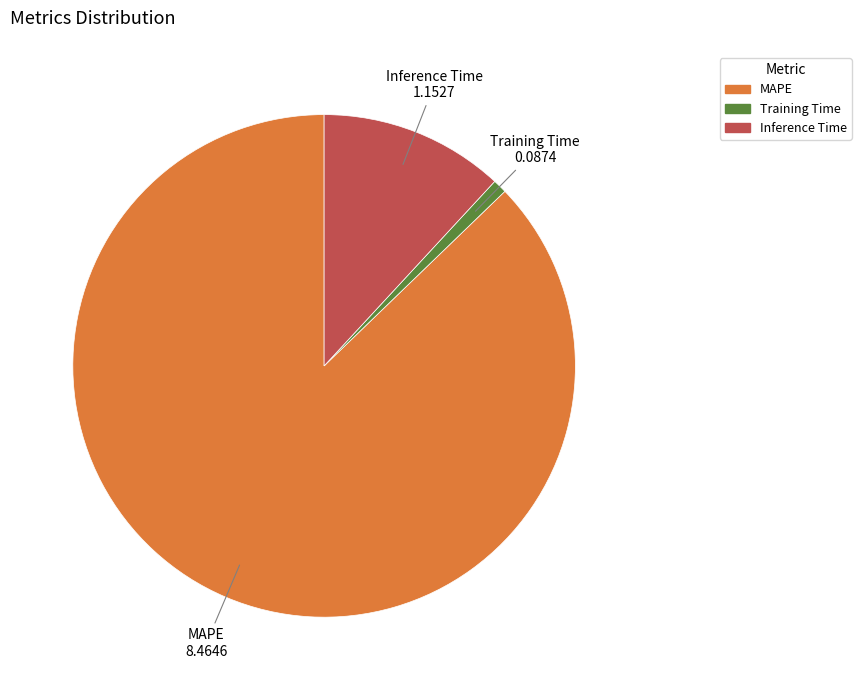

Does MAPE represent more than half of the total?

Yes